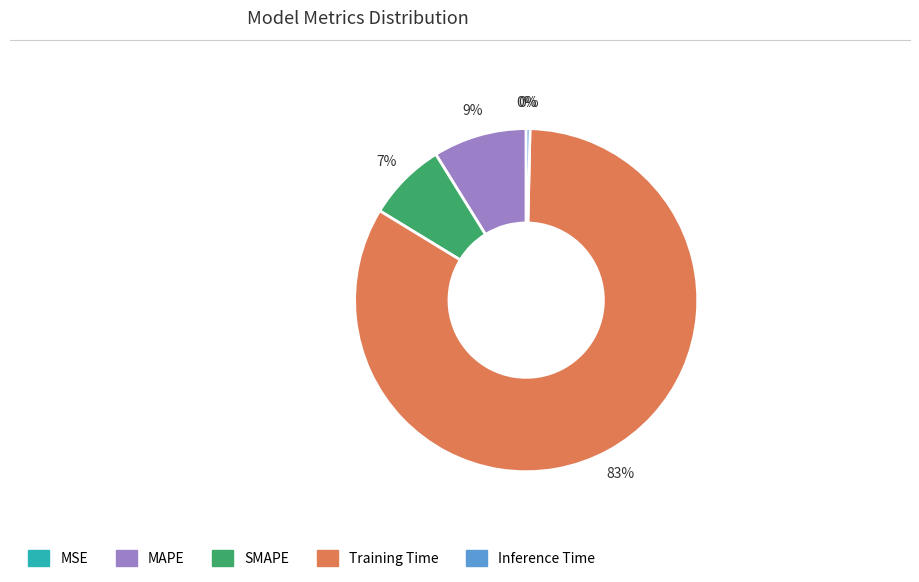

Do Inference Time and SMAPE together represent more than half of the pie?

No